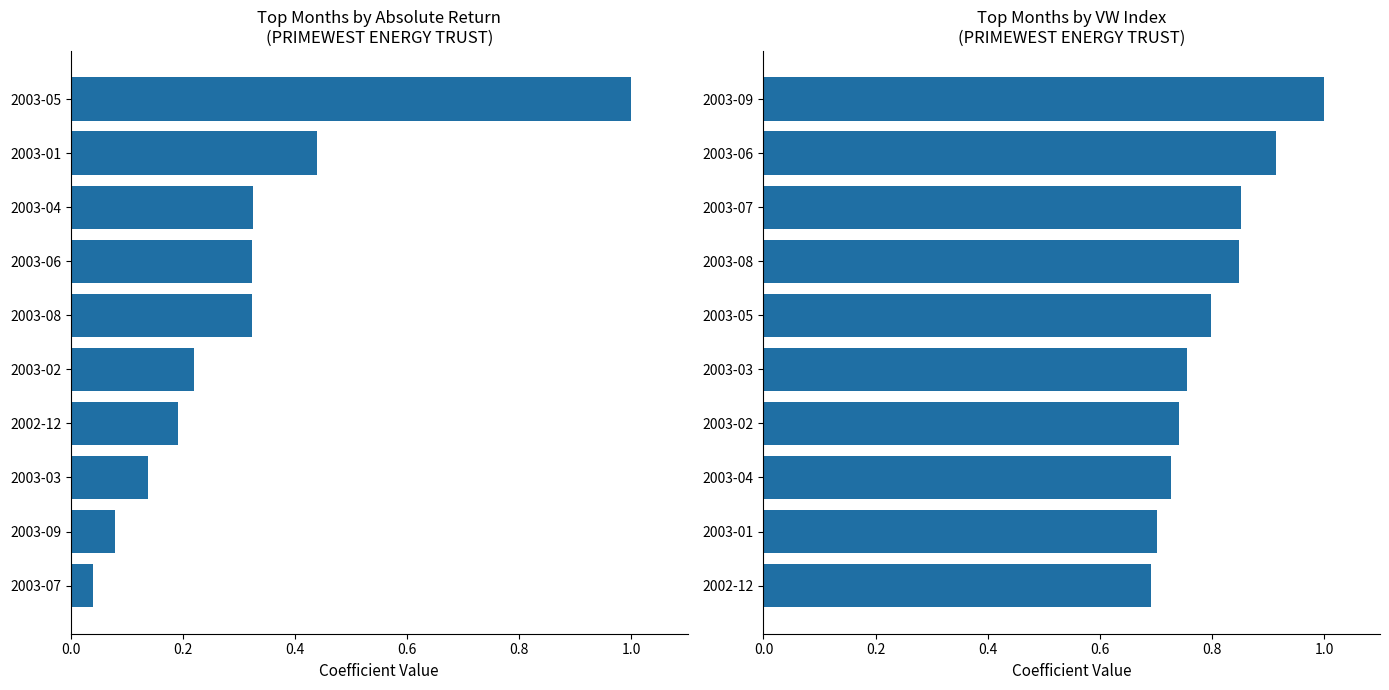

What position from the left is 0.0?

1